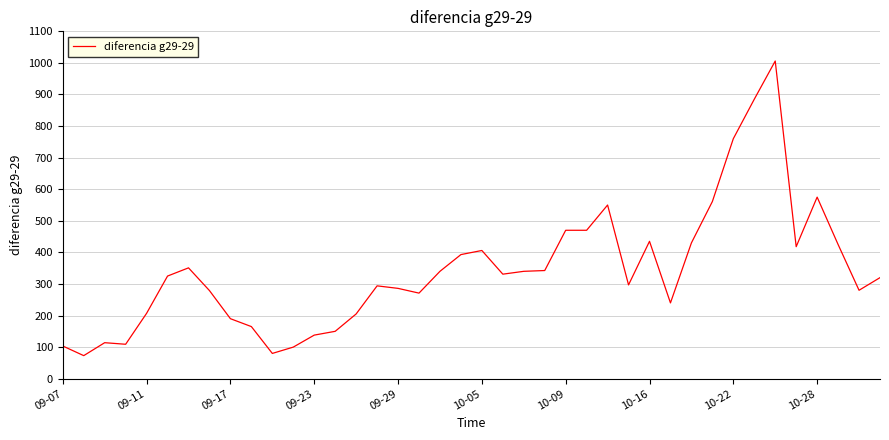

What is the difference between the maximum and minimum values?

933.0